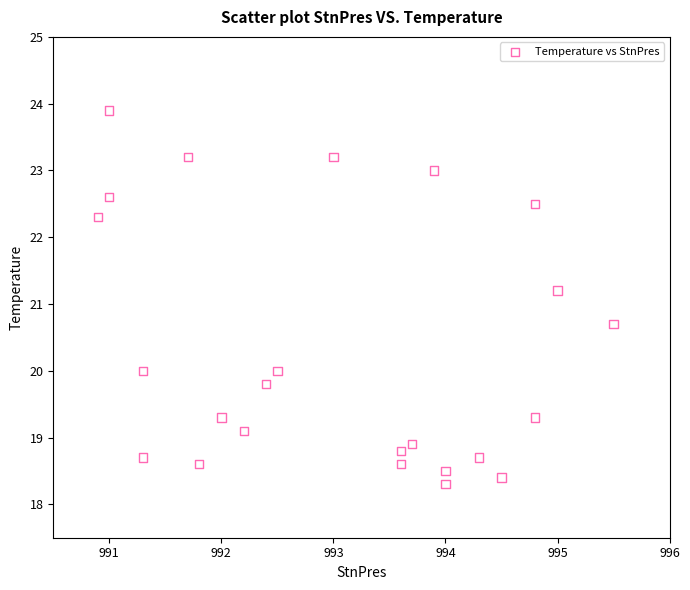

What is the range of Y values (max minus min)?

5.6